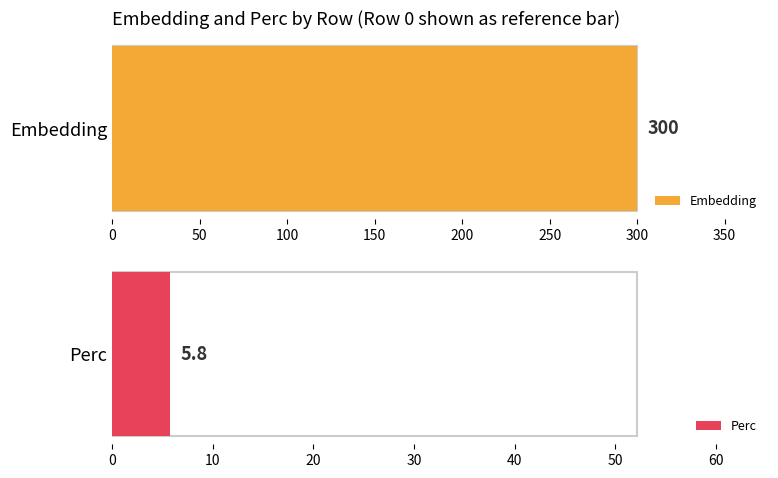

How many series are shown in this chart?

2